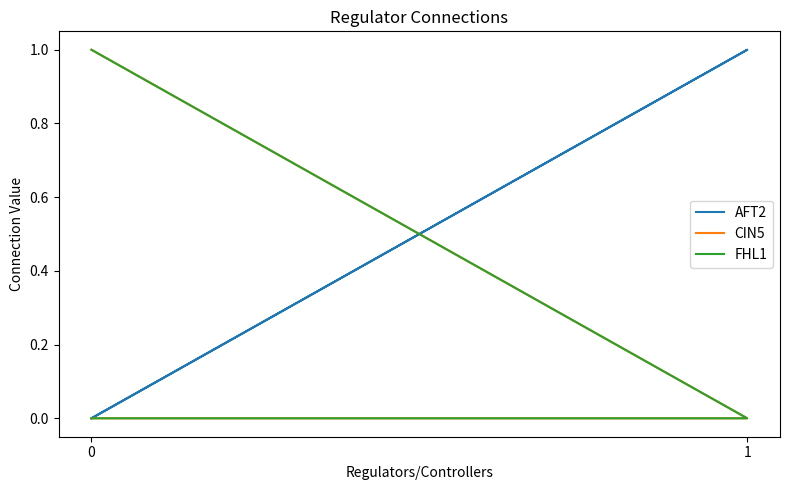

Is the value of CIN5 at 0 greater than the value of FHL1 at 0?

No